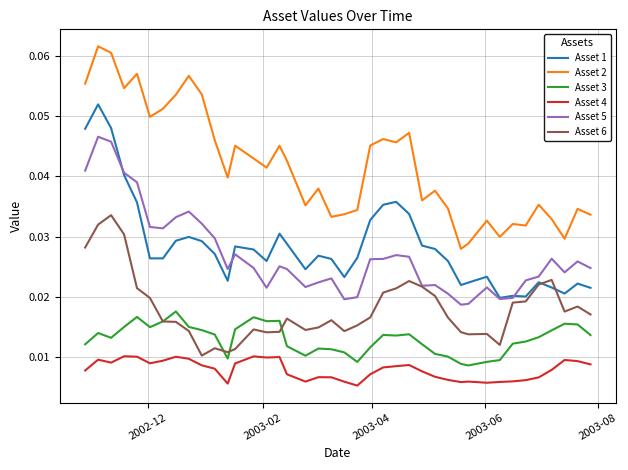

True or false: Asset 4 and Asset 1 intersect in this chart.

False